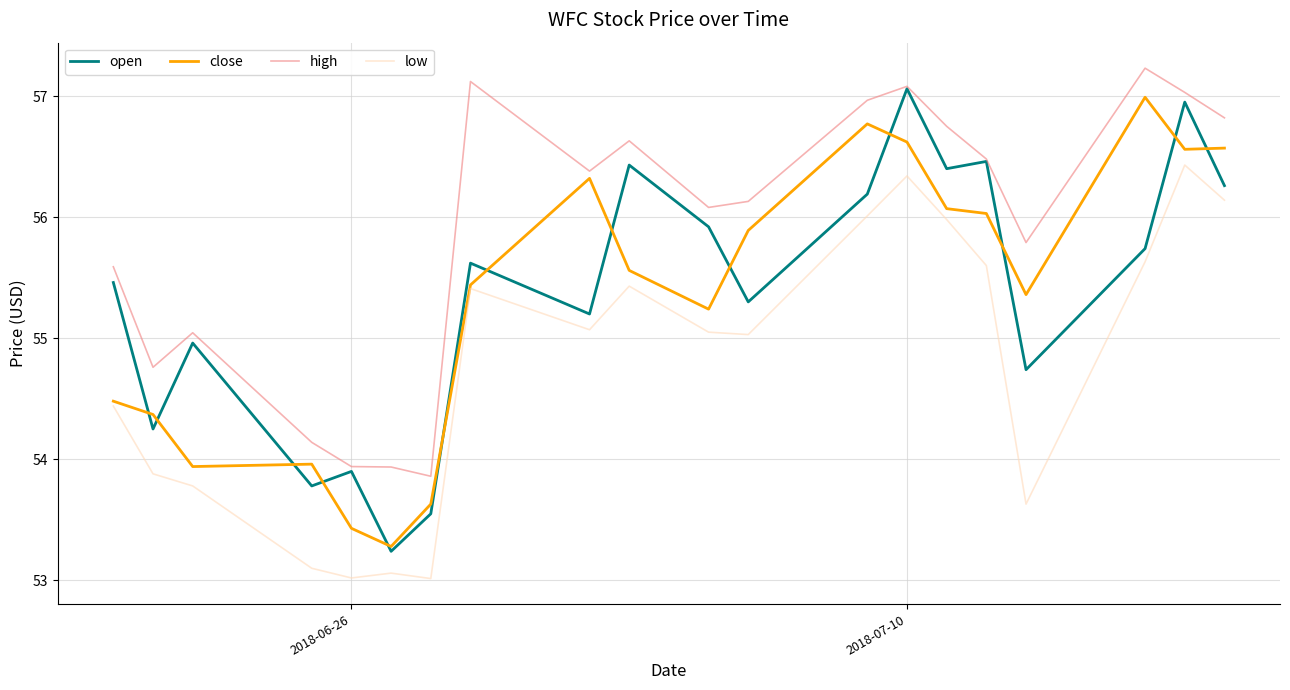

Which series has the largest range (max minus min)?

open